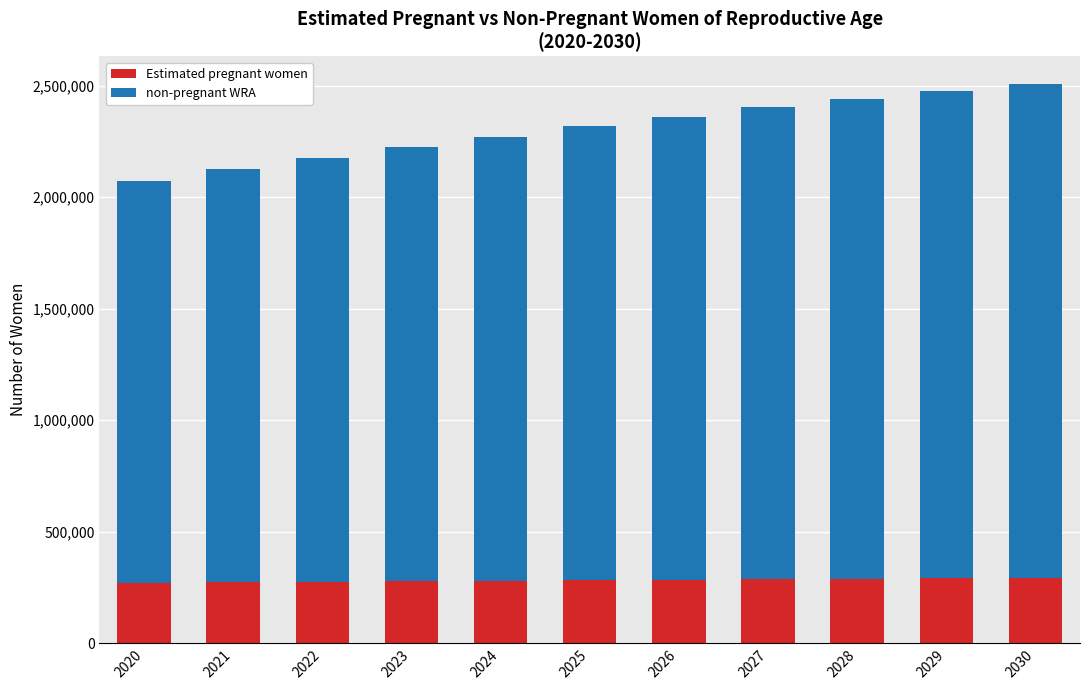

What is the sum of the Estimated pregnant women values at 2027 and 2028?

575266.5